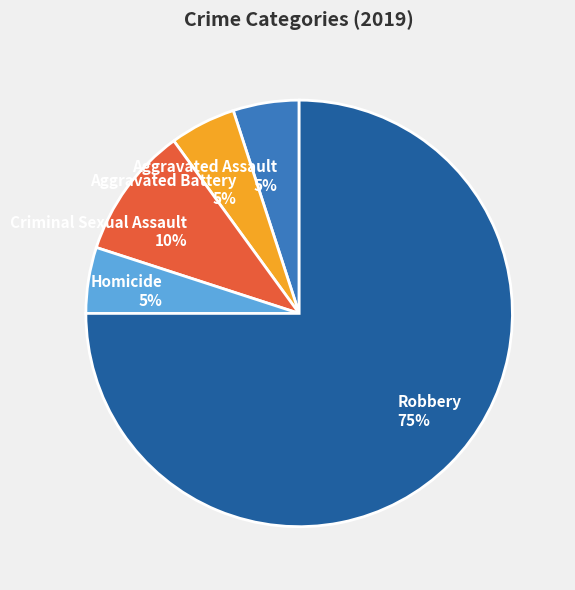

What is the largest slice in the pie chart?

Robbery